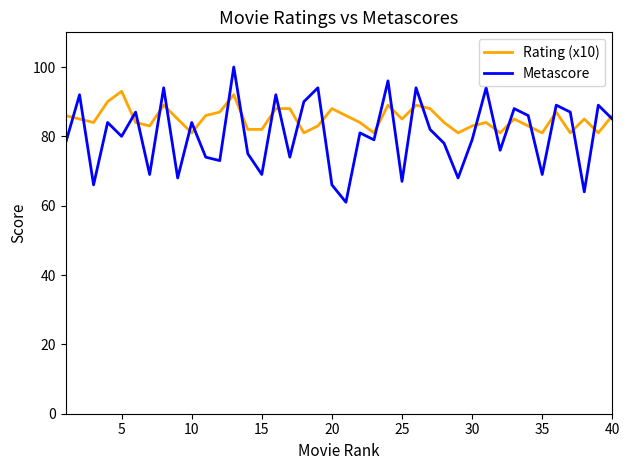

List the series in order of their peak value, highest first.

Metascore, Rating (x10)